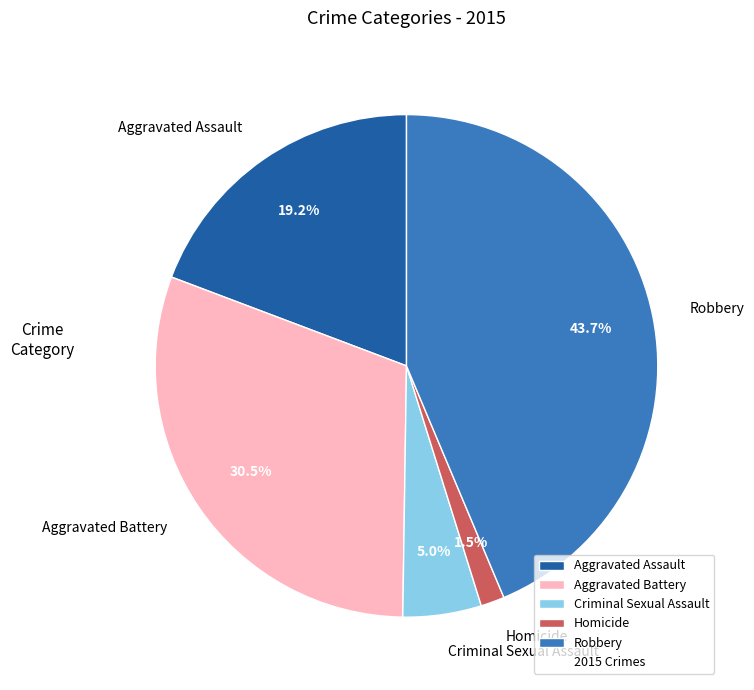

To the nearest percent, what is the difference between the largest and smallest slice percentages?

42%